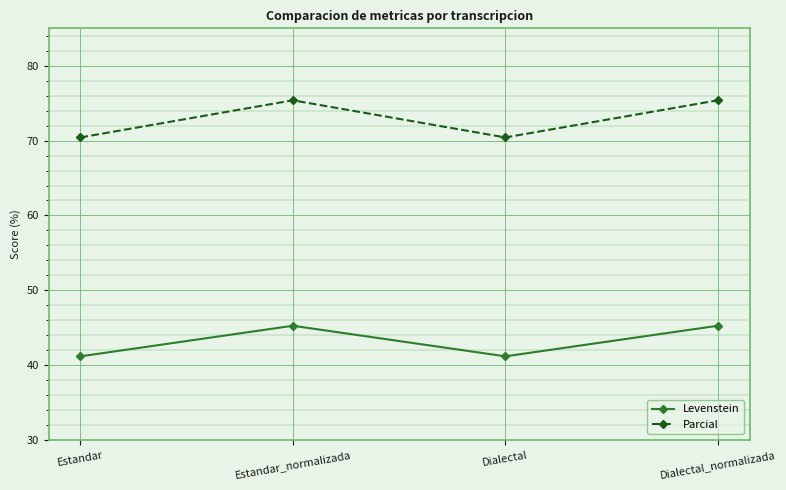

Which series has the largest range (max minus min)?

Parcial